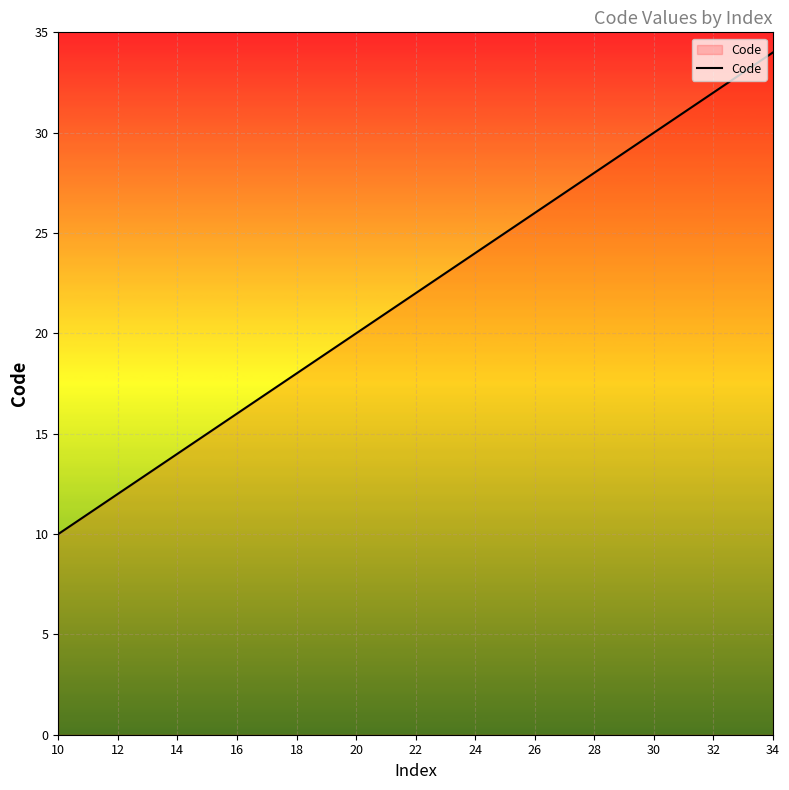

What is the greatest value displayed?

34